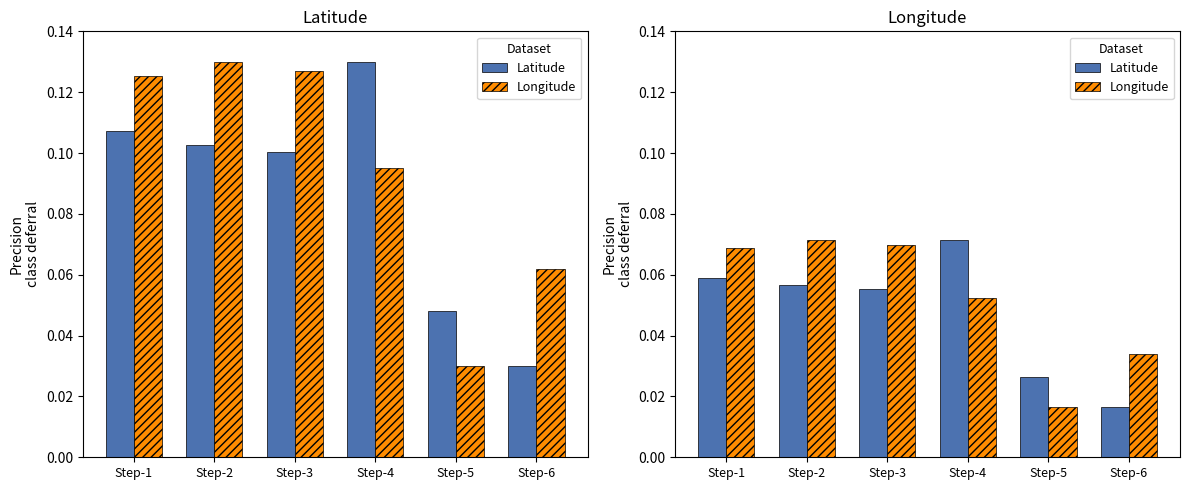

Reading left to right, transcribe all the data shown in this chart.

Latitude: 0.1	0.1	0.1	0.1	0.0	0.0
Longitude: 0.1	0.1	0.1	0.1	0.0	0.0